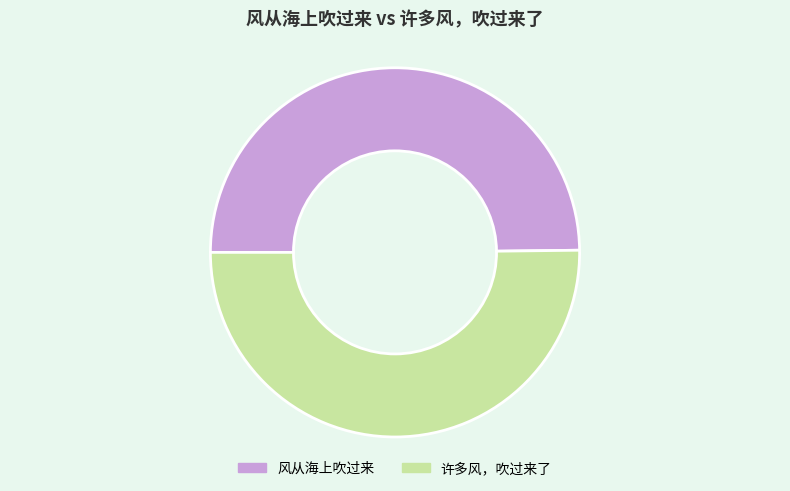

Approximately how many times larger is the value at 风从海上吹过来 compared to 许多风，吹过来了?

1.0